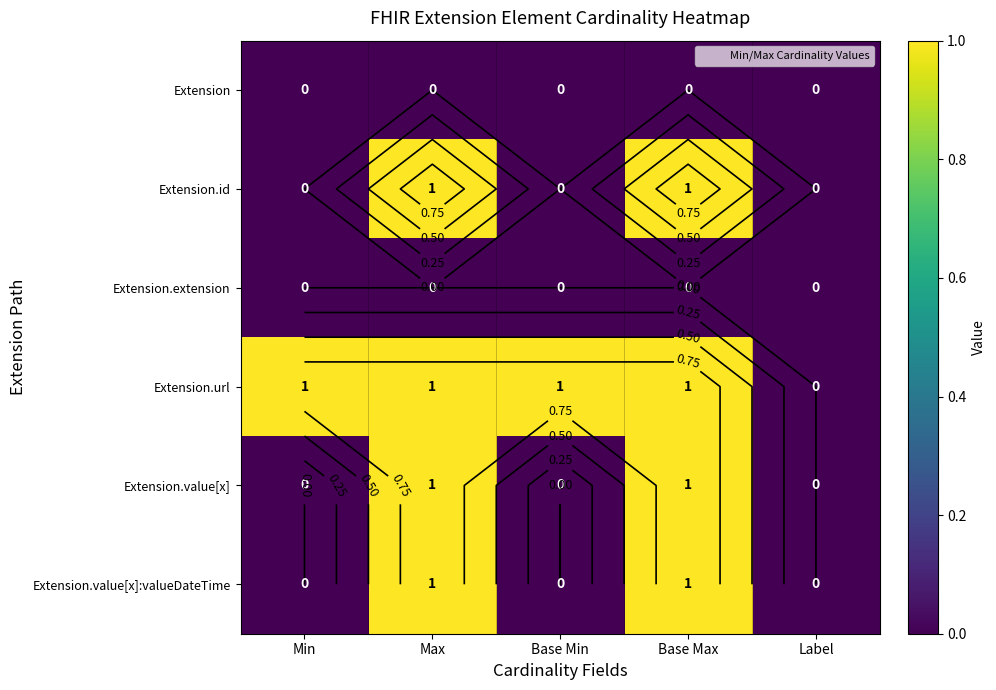

How many series are shown in this chart?

6